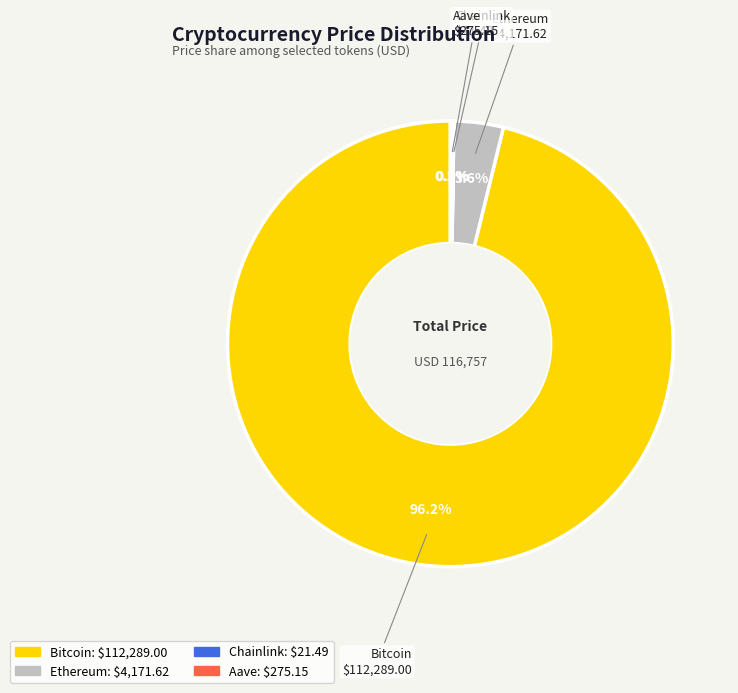

What percentage is NOT represented by Ethereum?

96.4%